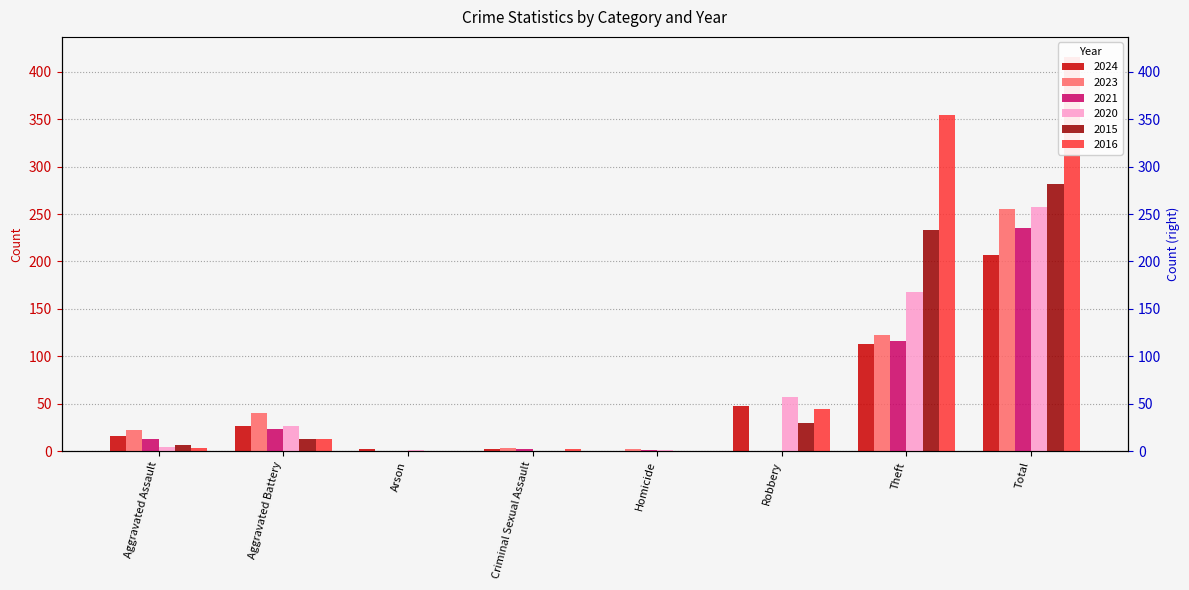

How many data points in 2023 are less than 22?

4